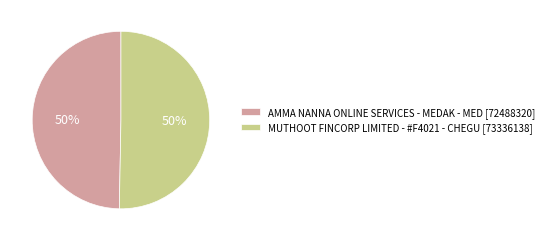

Do AMMA NANNA ONLINE SERVICES - MEDAK - MED and MUTHOOT FINCORP LIMITED - #F4021 - CHEGU together represent more than half of the pie?

Yes